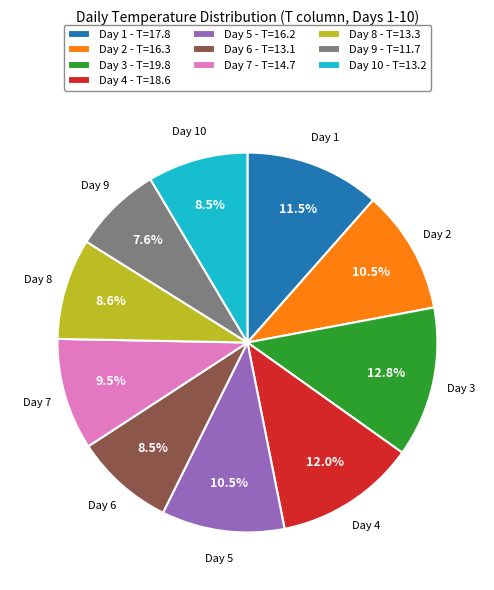

Does any single category account for the majority?

No